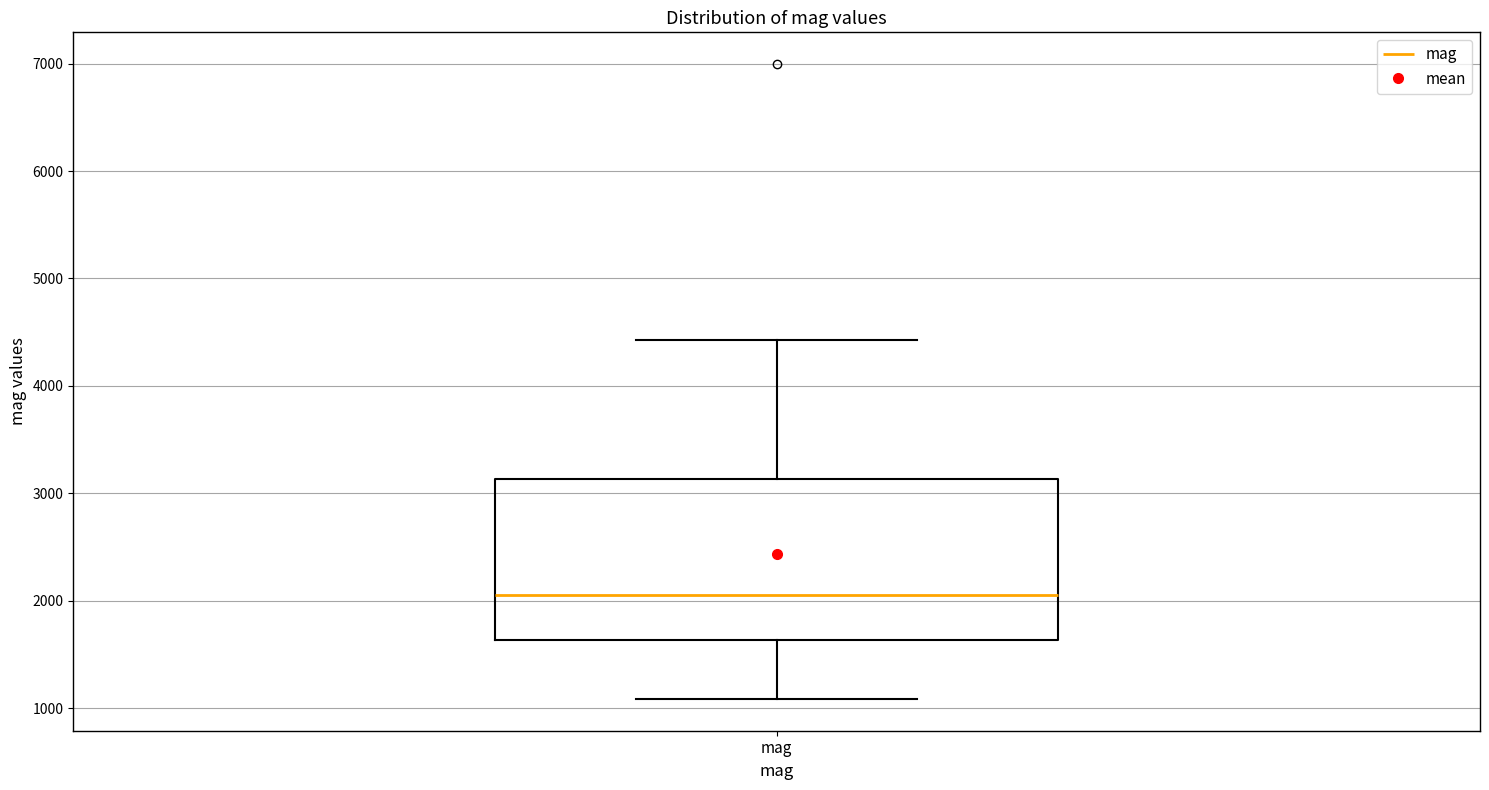

Where does the upper whisker of the box for mag end on the y-axis? The values are not printed on the chart, so give them approximately, as read against the axis.

4400